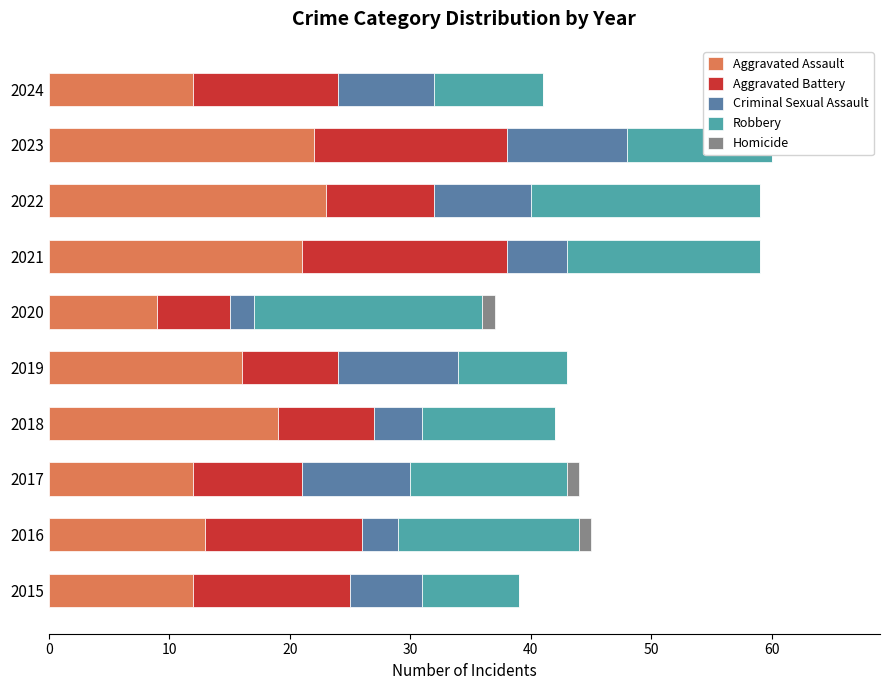

Is the value of Homicide at 2021 greater than the value of Robbery at 2016?

No